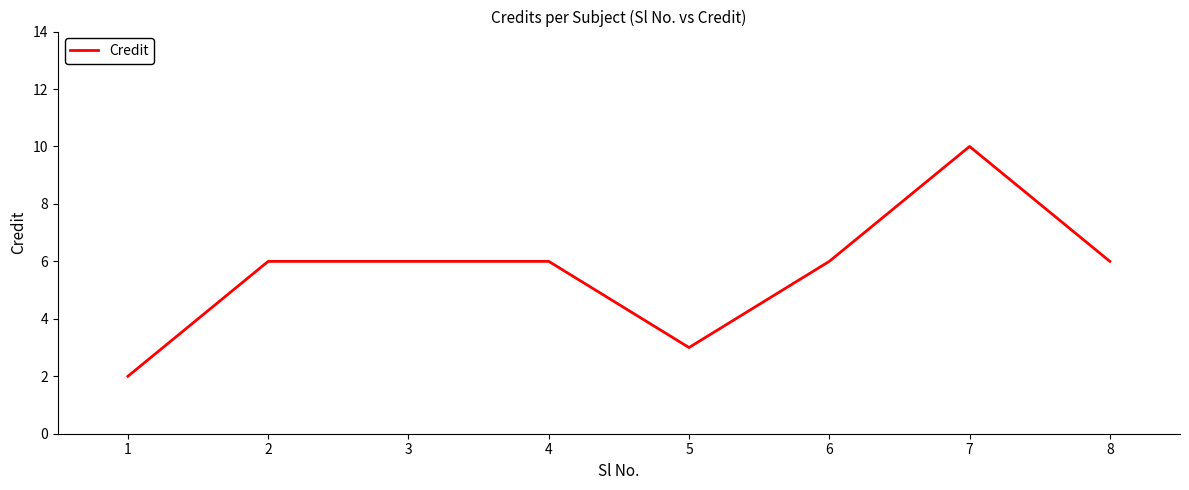

The value at 4 is 6. True or false?

True